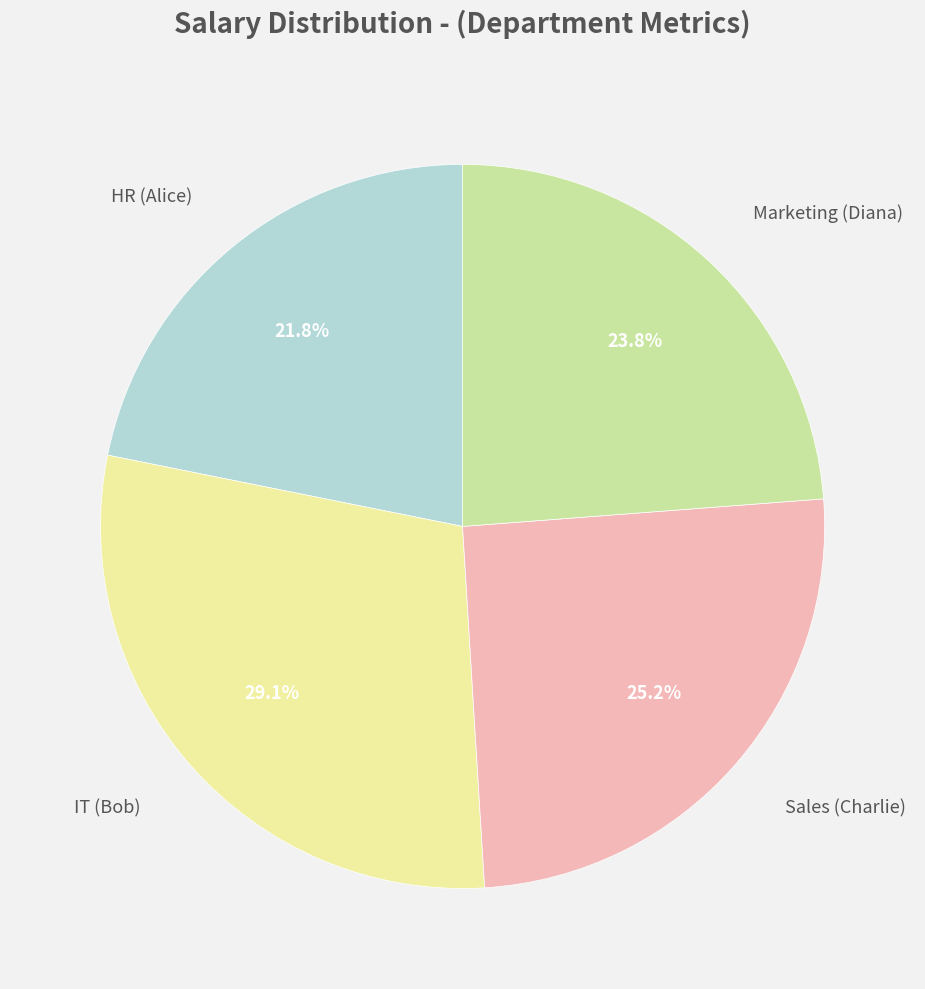

Is there a majority slice in this chart?

No